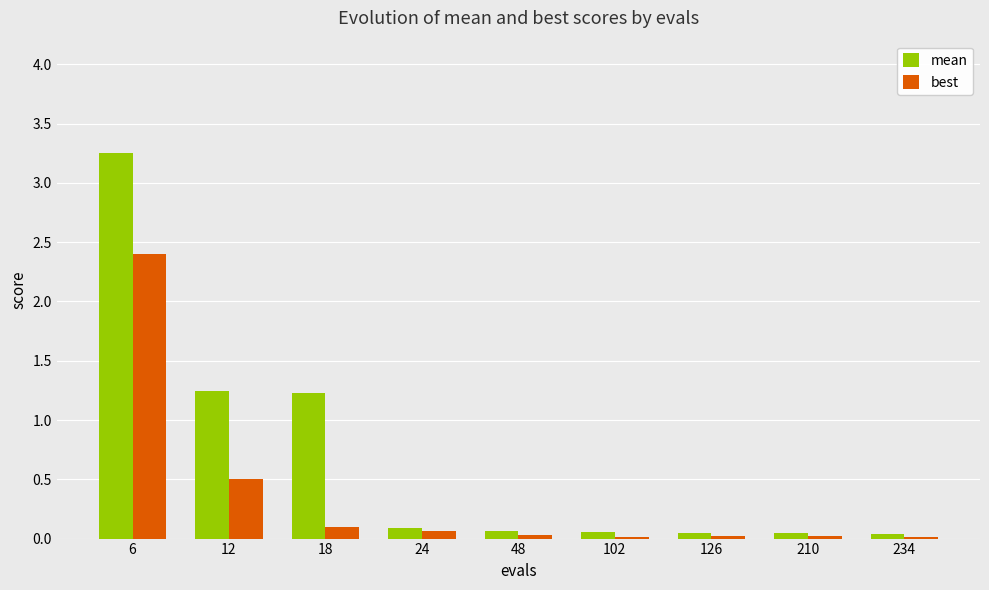

At which category is the sum across all series the highest?

6